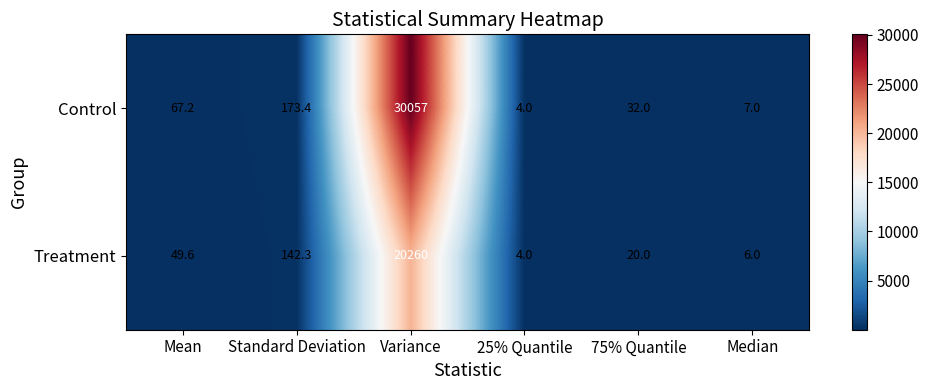

What is the smallest value displayed?

4.0